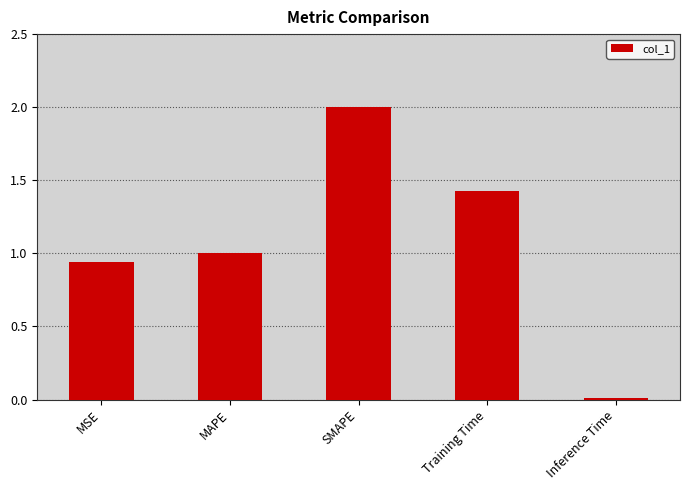

What is the greatest value displayed?

2.0